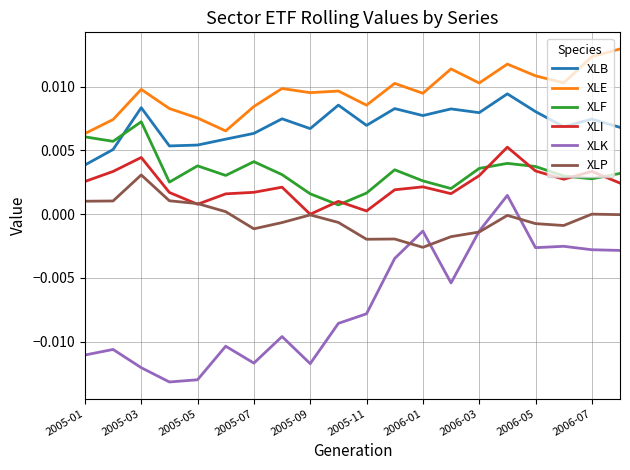

How many series are shown in this chart?

6